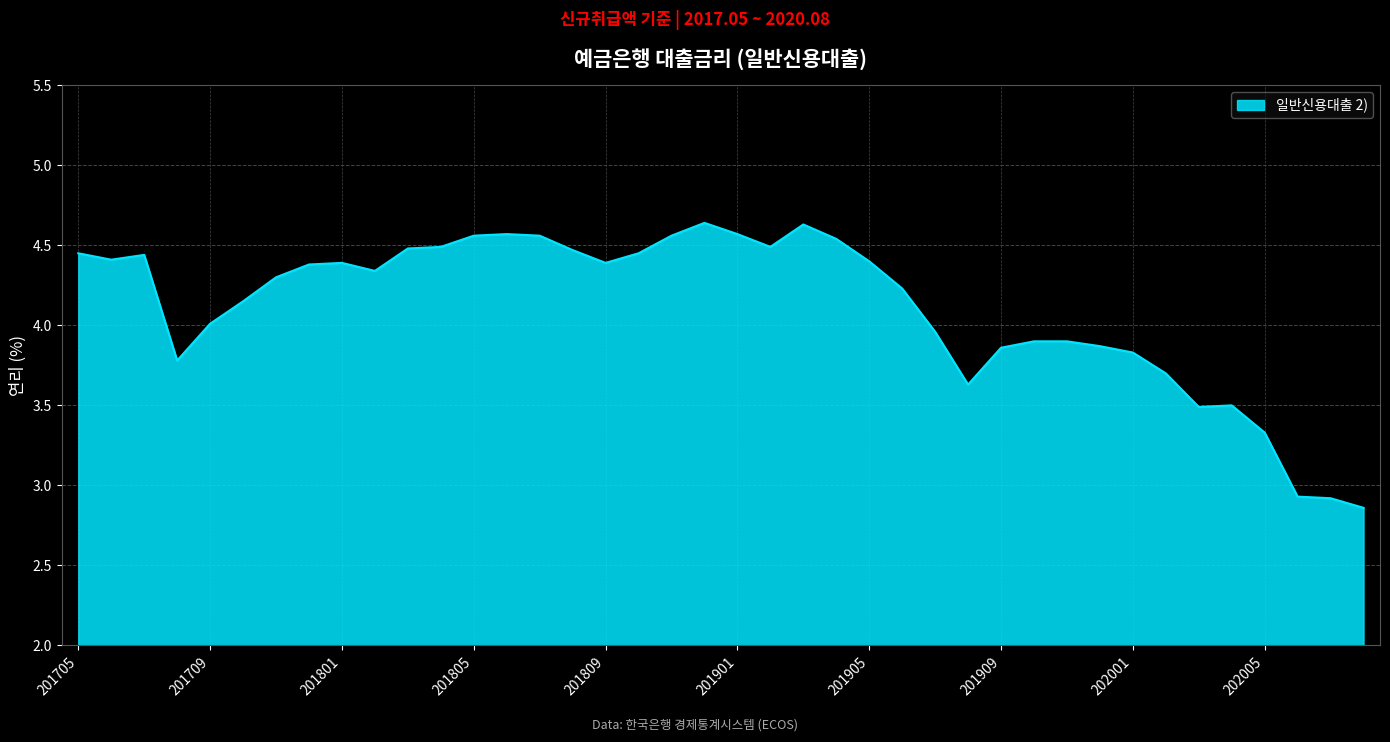

What is the difference between the maximum and minimum values?

1.8